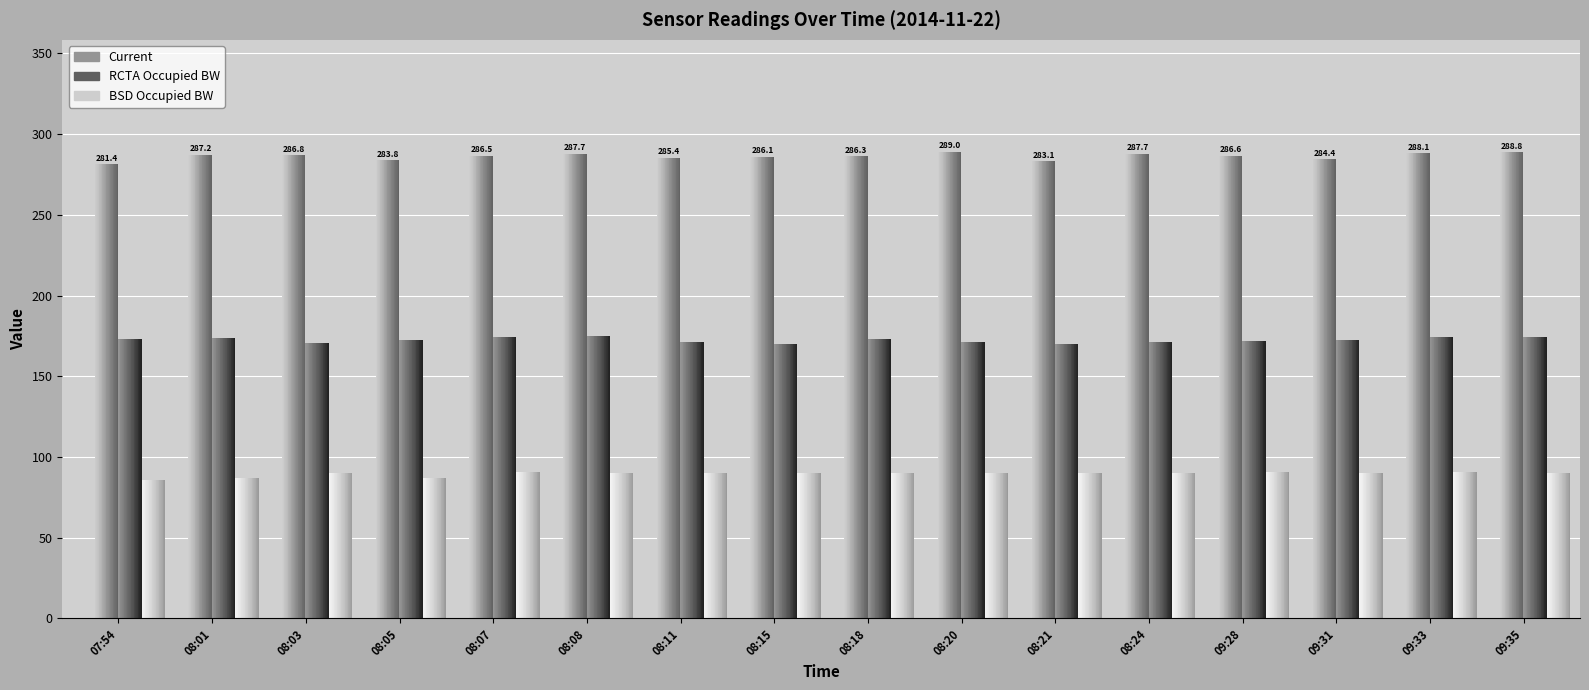

List the labels in order of RCTA Occupied BW value, smallest first.

08:15, 08:21, 08:03, 08:11, 08:20, 08:24, 09:28, 08:05, 09:31, 07:54, 08:18, 08:01, 08:07, 09:33, 09:35, 08:08